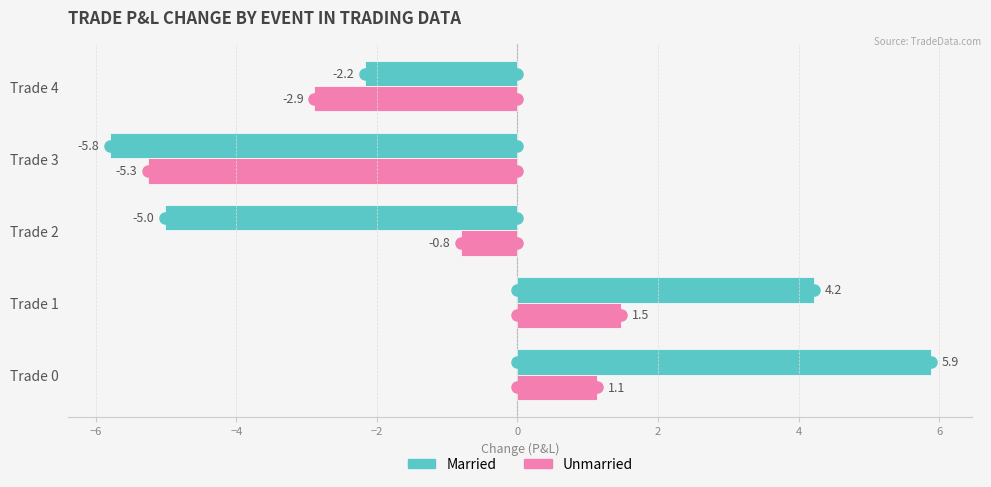

How many data points in Unmarried are less than 0?

3